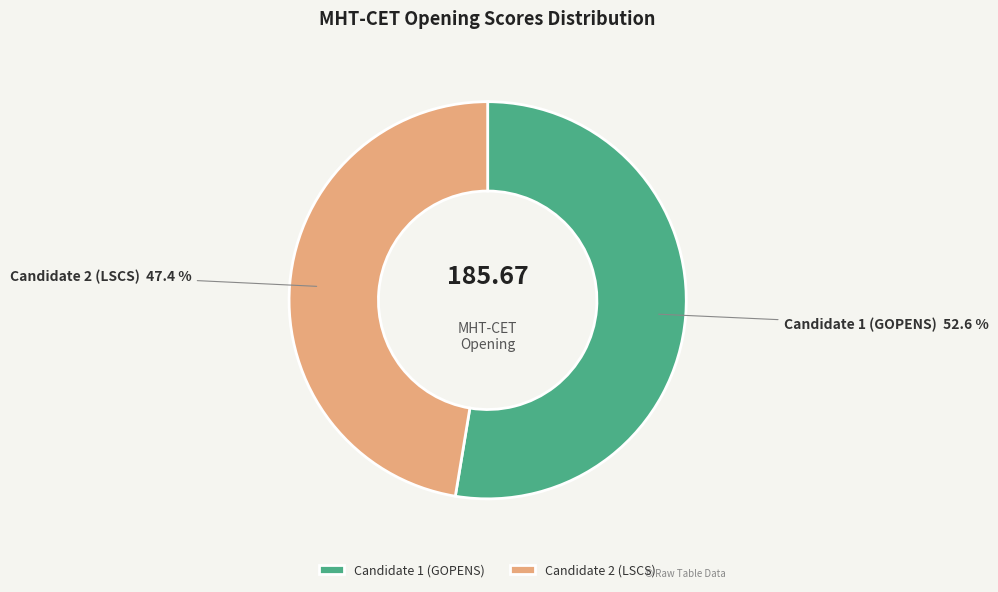

What is the total percentage of Candidate 2 (LSCS) and Candidate 1 (GOPENS)?

100.0%